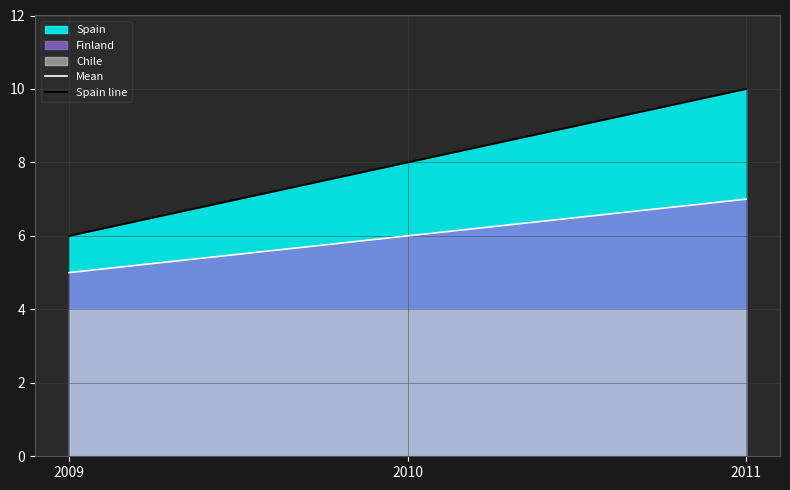

How many Spain line values are between 6 and 10?

3